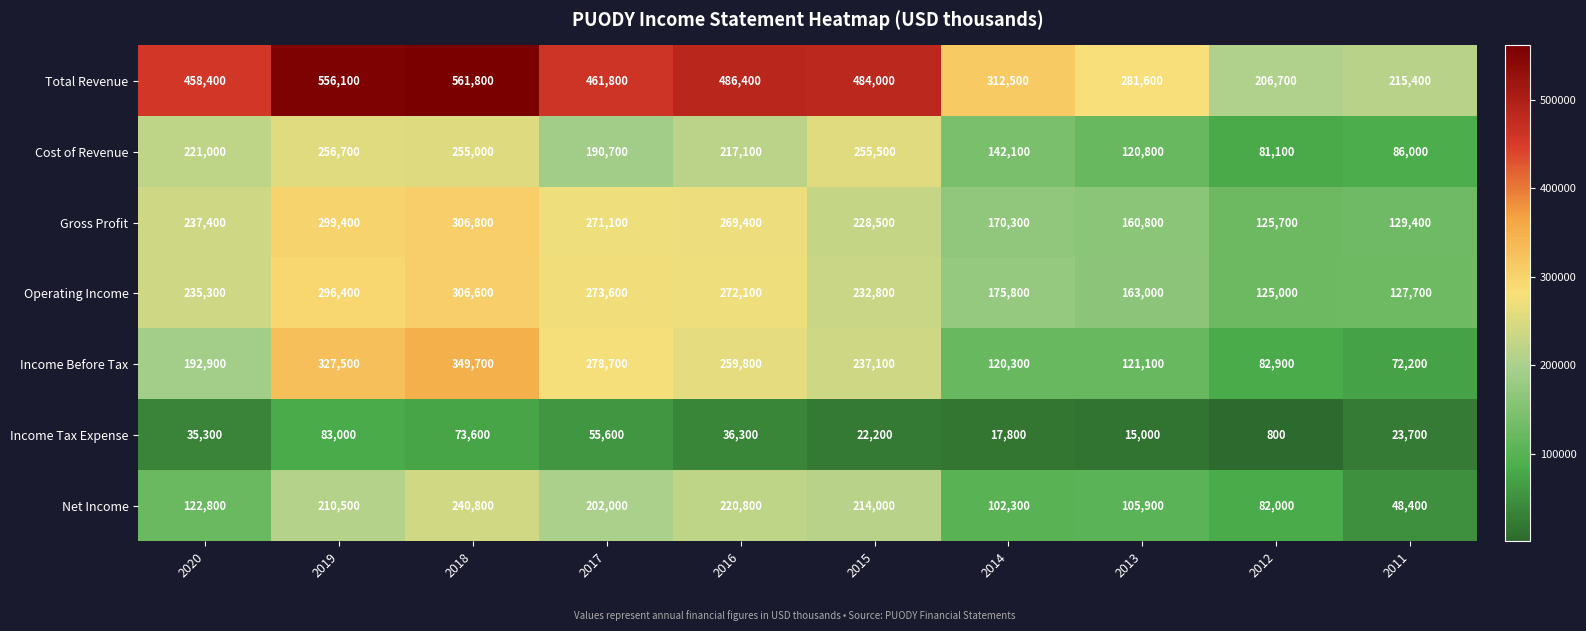

At which label is Cost of Revenue closest to 168900?

2017